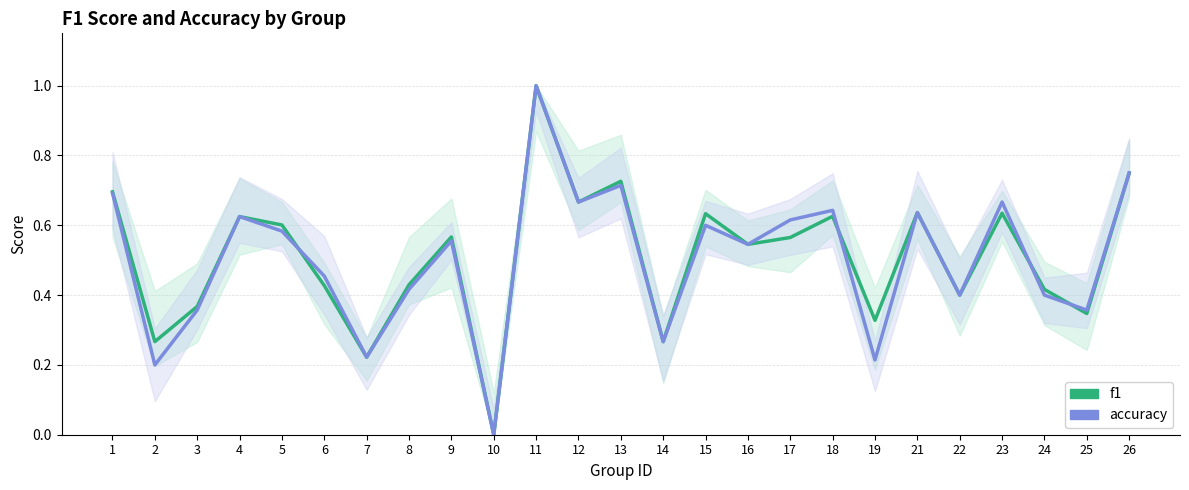

The value of f1 at 11 is 1.4. True or false?

False